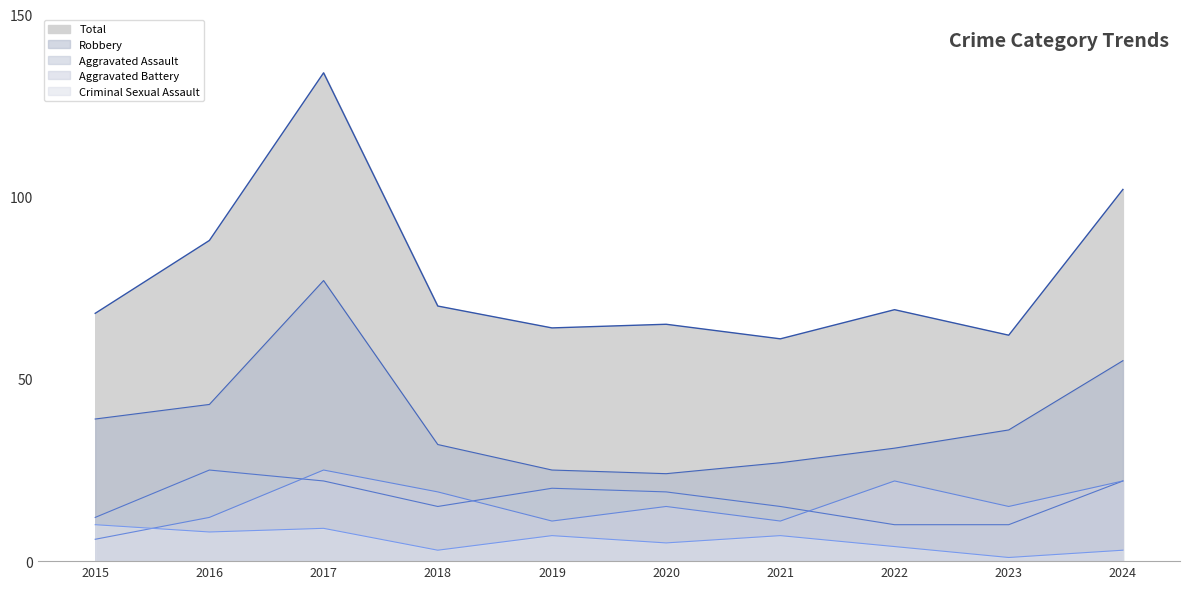

Reading right to left, list all the values displayed in this chart.

Aggravated Assault: 2024=22	2023=10	2022=10	2021=15	2020=19	2019=20	2018=15	2017=22	2016=25	2015=12
Aggravated Battery: 2024=22	2023=15	2022=22	2021=11	2020=15	2019=11	2018=19	2017=25	2016=12	2015=6
Criminal Sexual Assault: 2024=3	2023=1	2022=4	2021=7	2020=5	2019=7	2018=3	2017=9	2016=8	2015=10
Robbery: 2024=55	2023=36	2022=31	2021=27	2020=24	2019=25	2018=32	2017=77	2016=43	2015=39
Total: 2024=102	2023=62	2022=69	2021=61	2020=65	2019=64	2018=70	2017=134	2016=88	2015=68